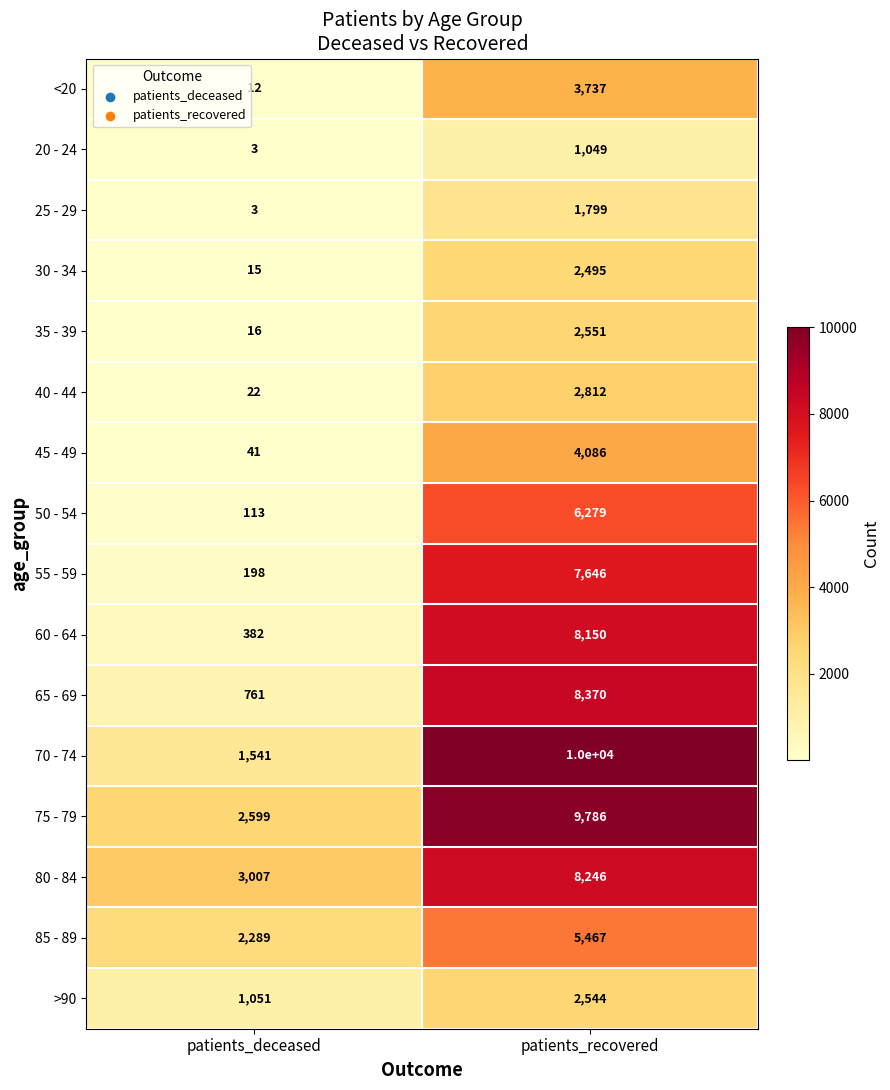

Which series has the largest total across all categories?

75 - 79